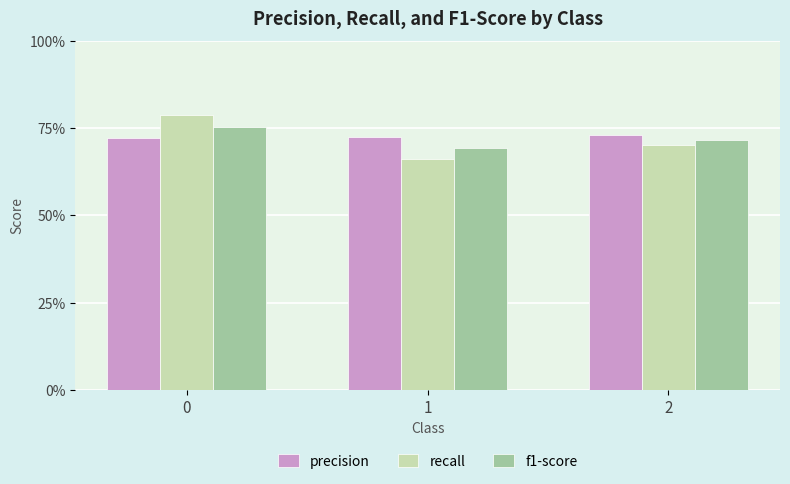

Are the bars grouped side by side (vs. stacked)?

Yes